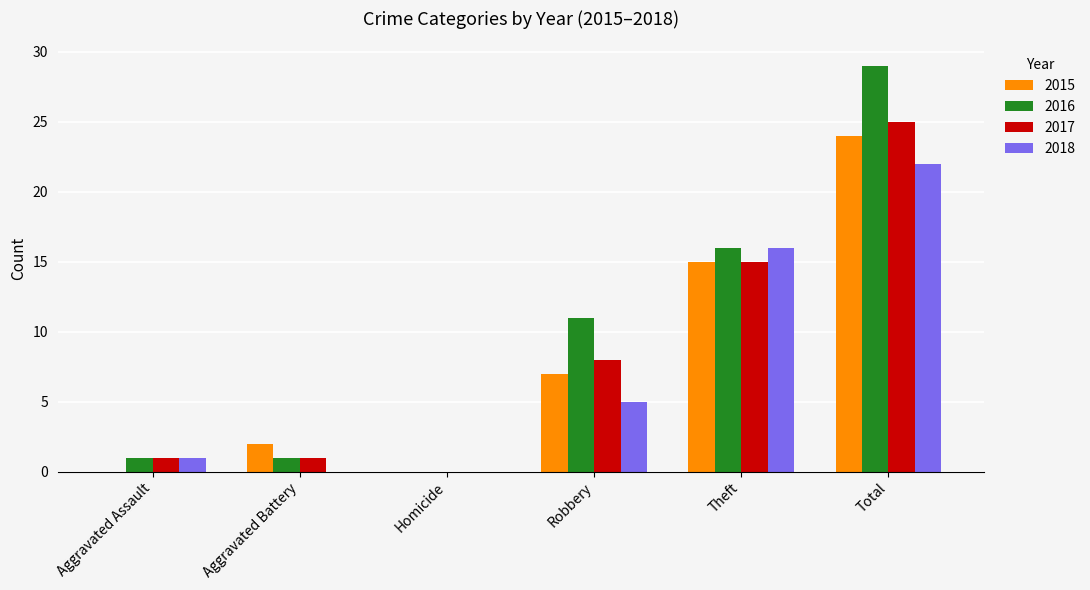

At which category is the sum across all series the highest?

Total